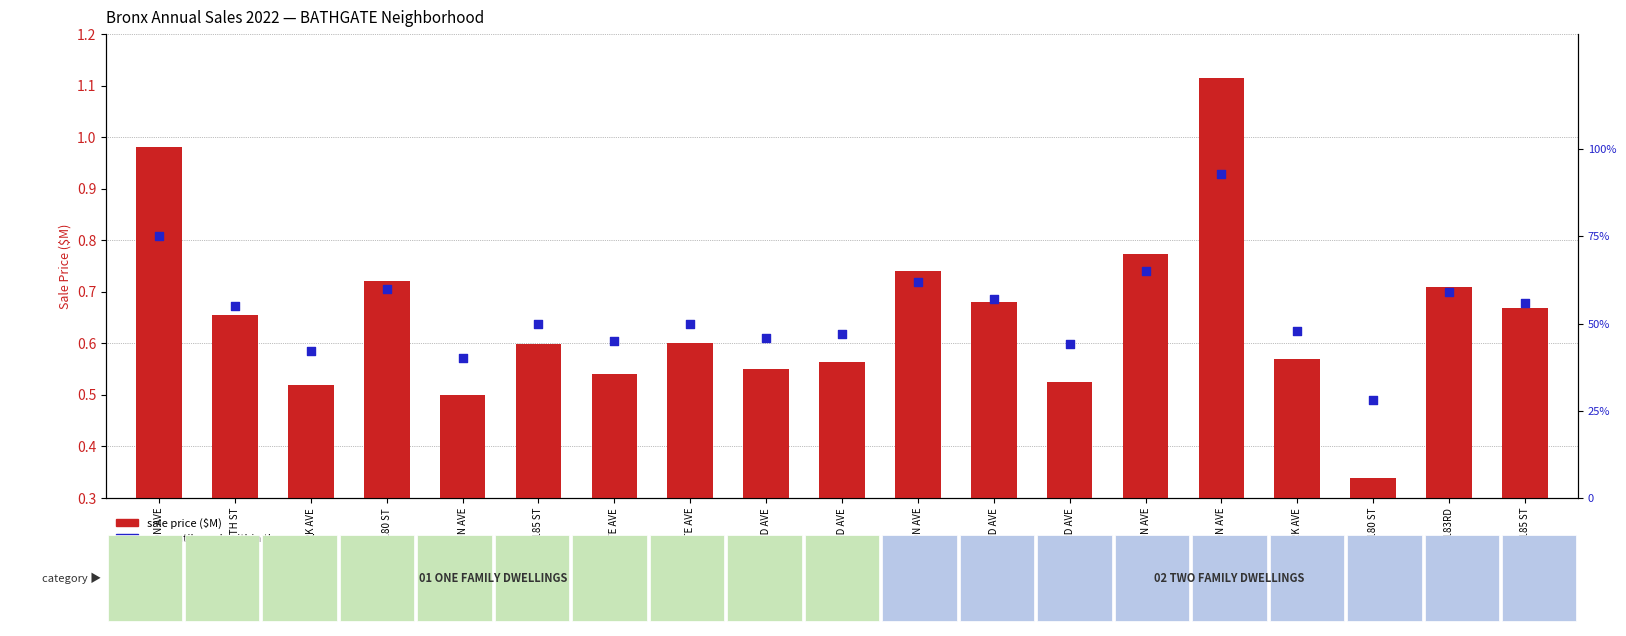

Which series has the largest total across all categories?

percentile rank within the sample